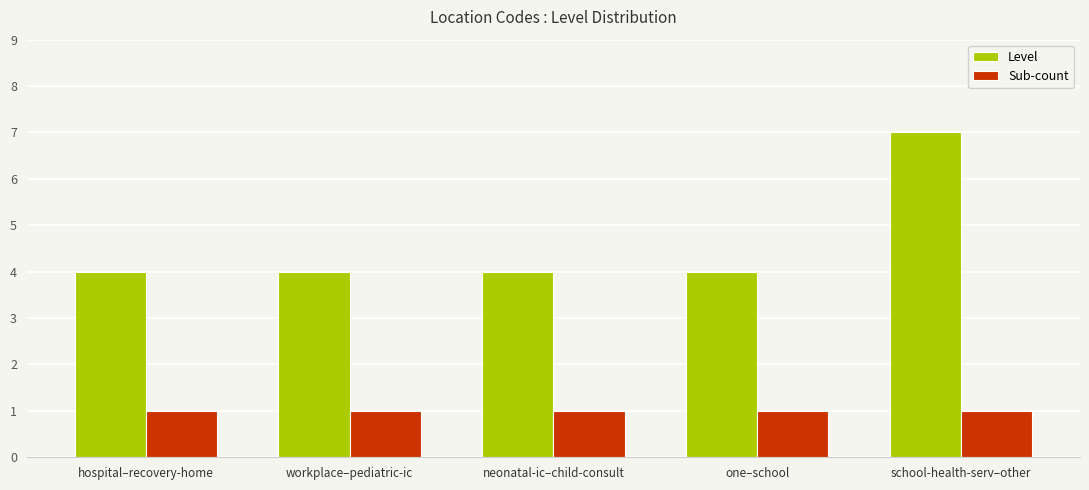

Reading right to left, extract all data points from this chart.

Level: school-health-serv–other=7	one–school=4	neonatal-ic–child-consult=4	workplace–pediatric-ic=4	hospital–recovery-home=4
Sub-count: school-health-serv–other=1	one–school=1	neonatal-ic–child-consult=1	workplace–pediatric-ic=1	hospital–recovery-home=1